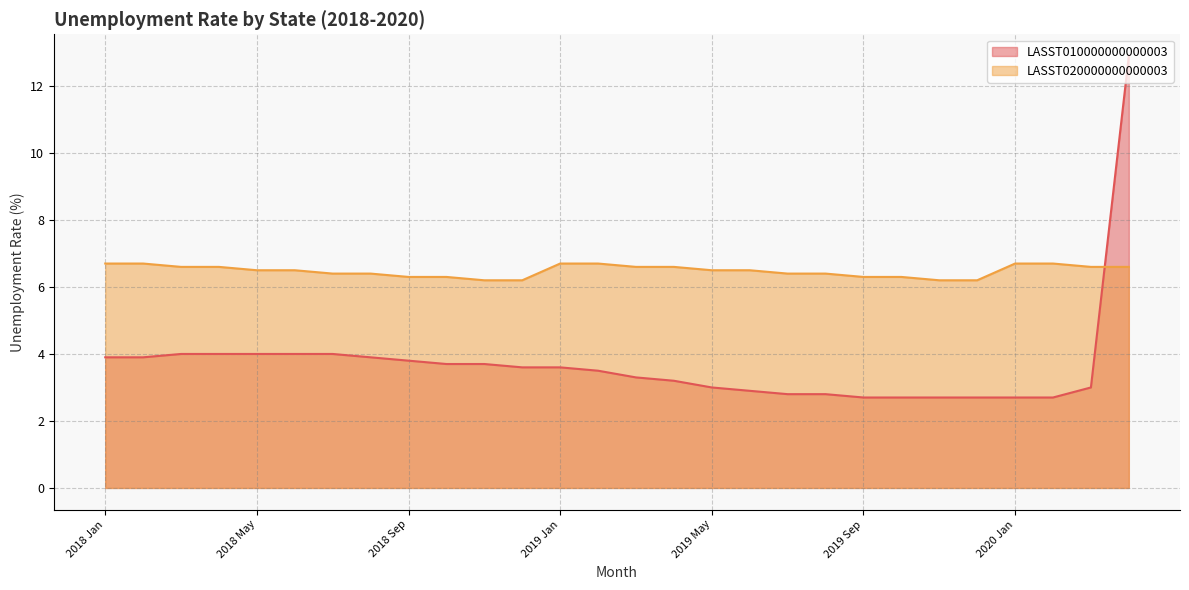

How many times do LASST020000000000003 and LASST010000000000003 cross each other?

1